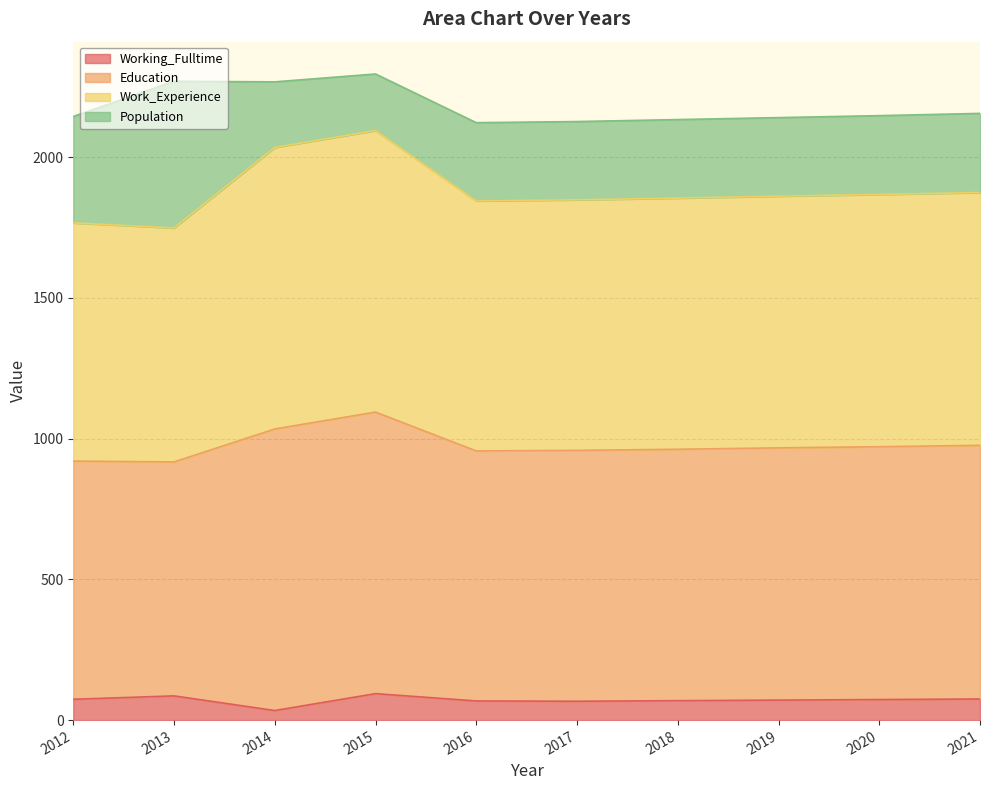

True or false: Education and Working_Fulltime cross at least once.

False